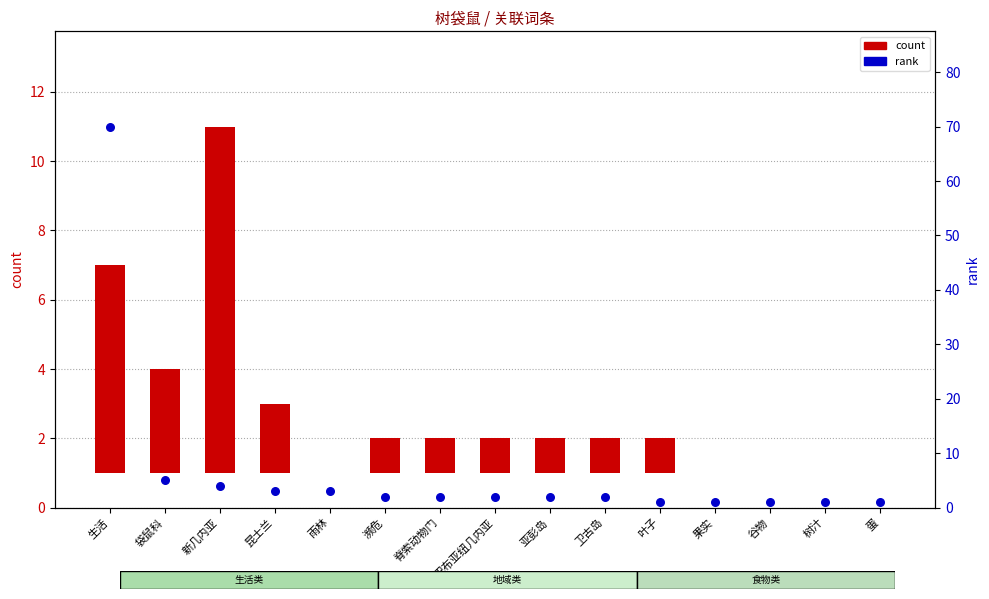

Which series has the largest total across all categories?

rank